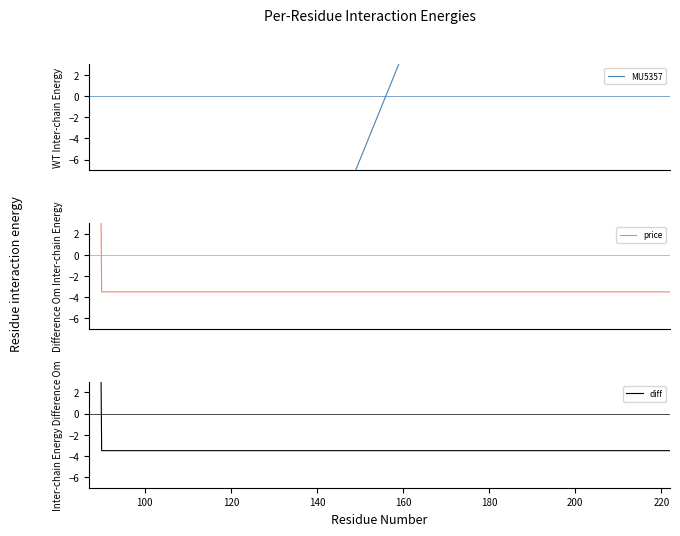

Does the chart have visible grid lines?

No